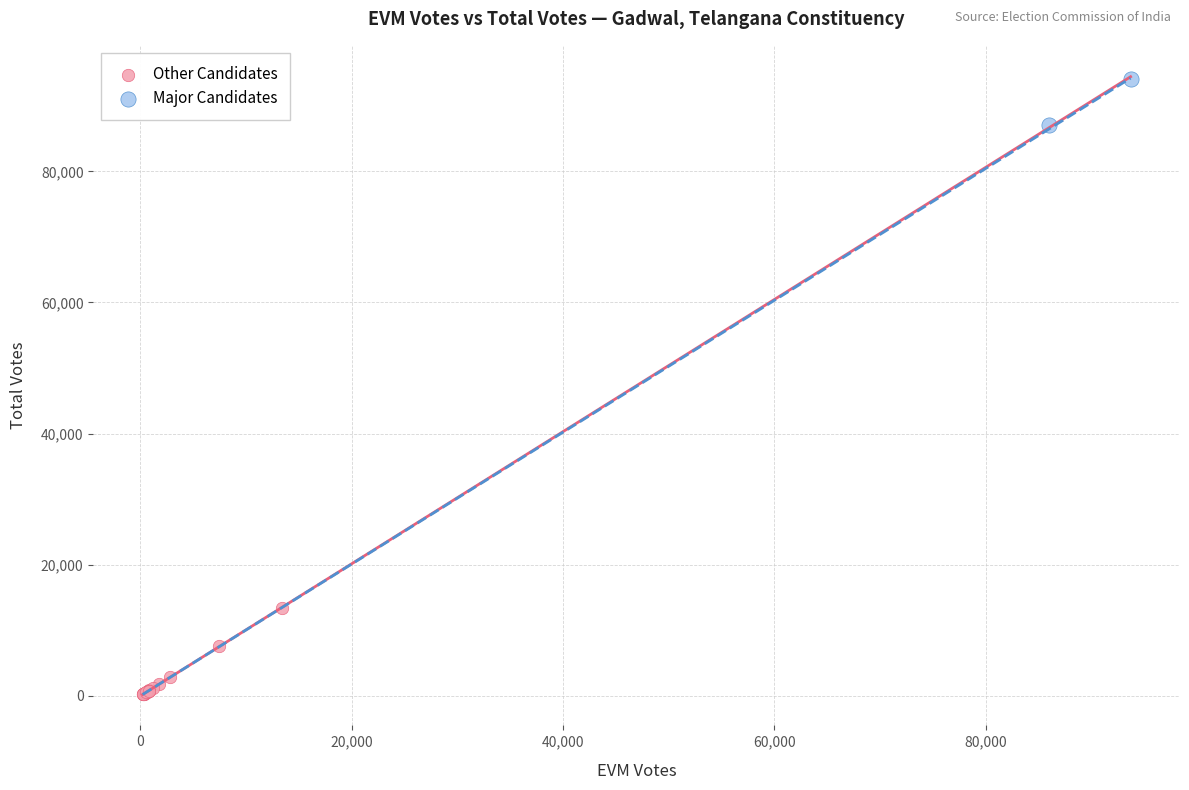

What are all the series names shown in the legend?

Other Candidates, Major Candidates